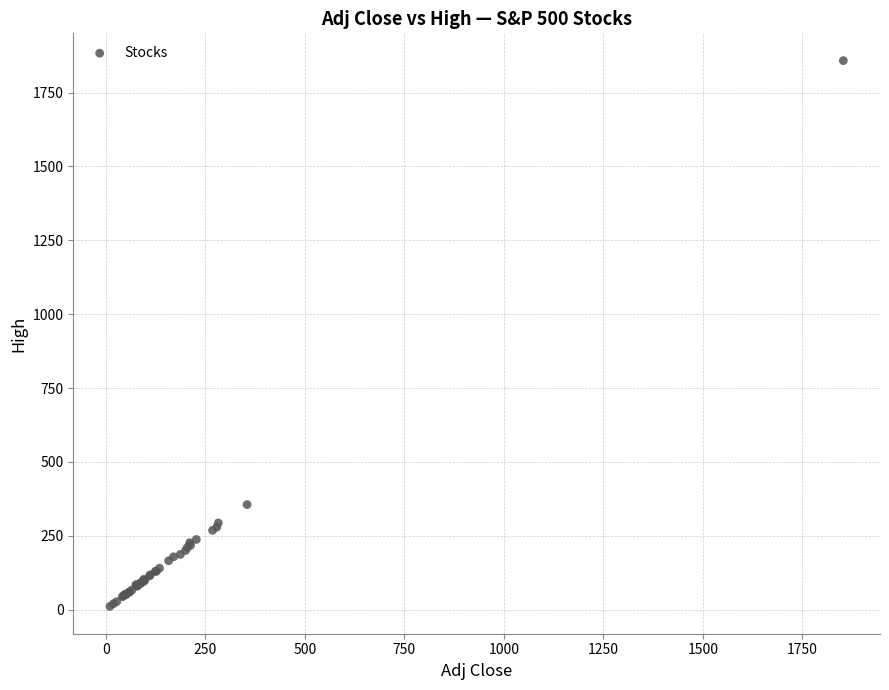

What Y value in the scatter plot is closest to 934?

355.7